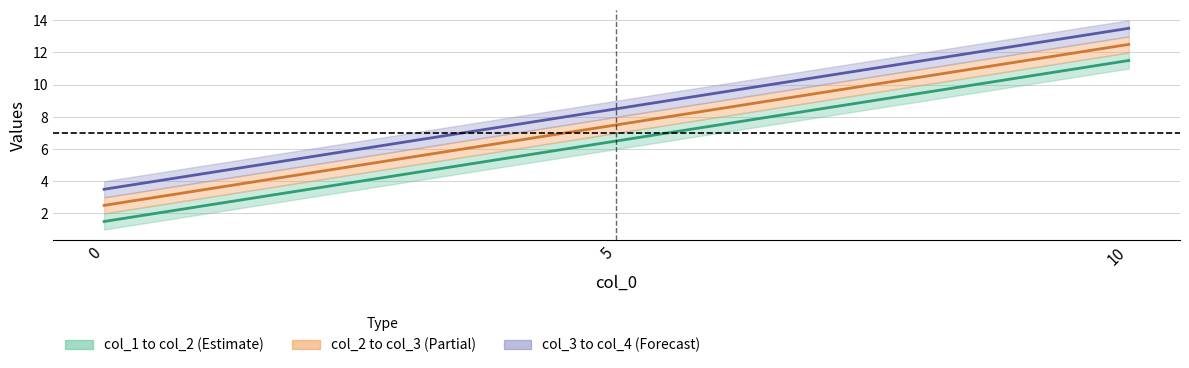

Rank the series by their maximum value, from lowest to highest.

col_1, col_2, col_3